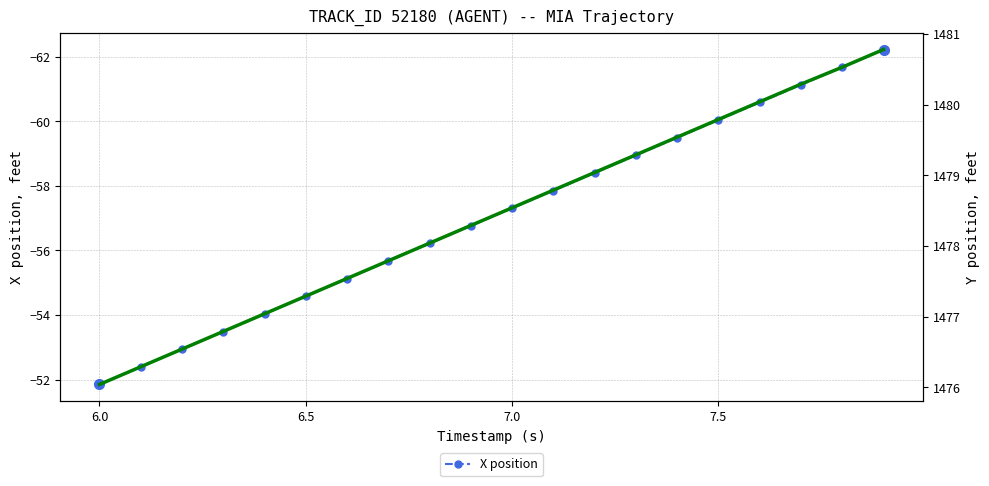

Rank the series by their maximum value, from highest to lowest.

Y position, X position